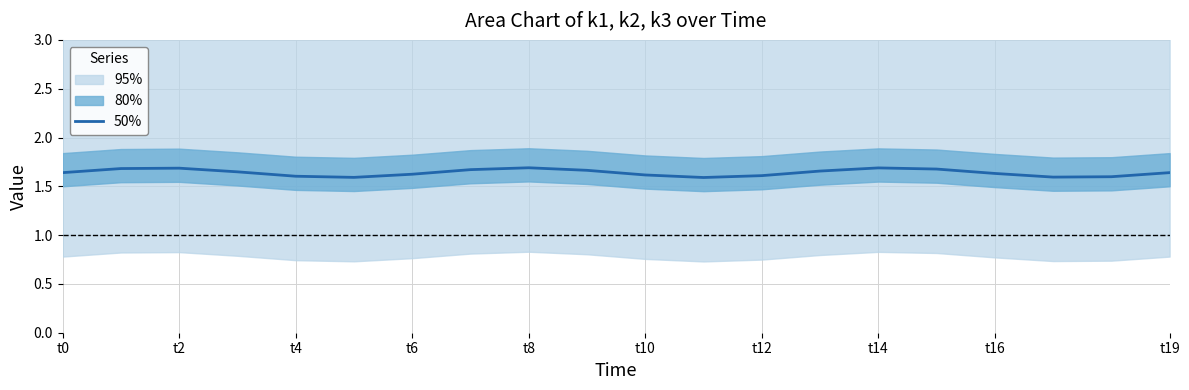

True or false: 50% has a value of 2.7 at t12.

False